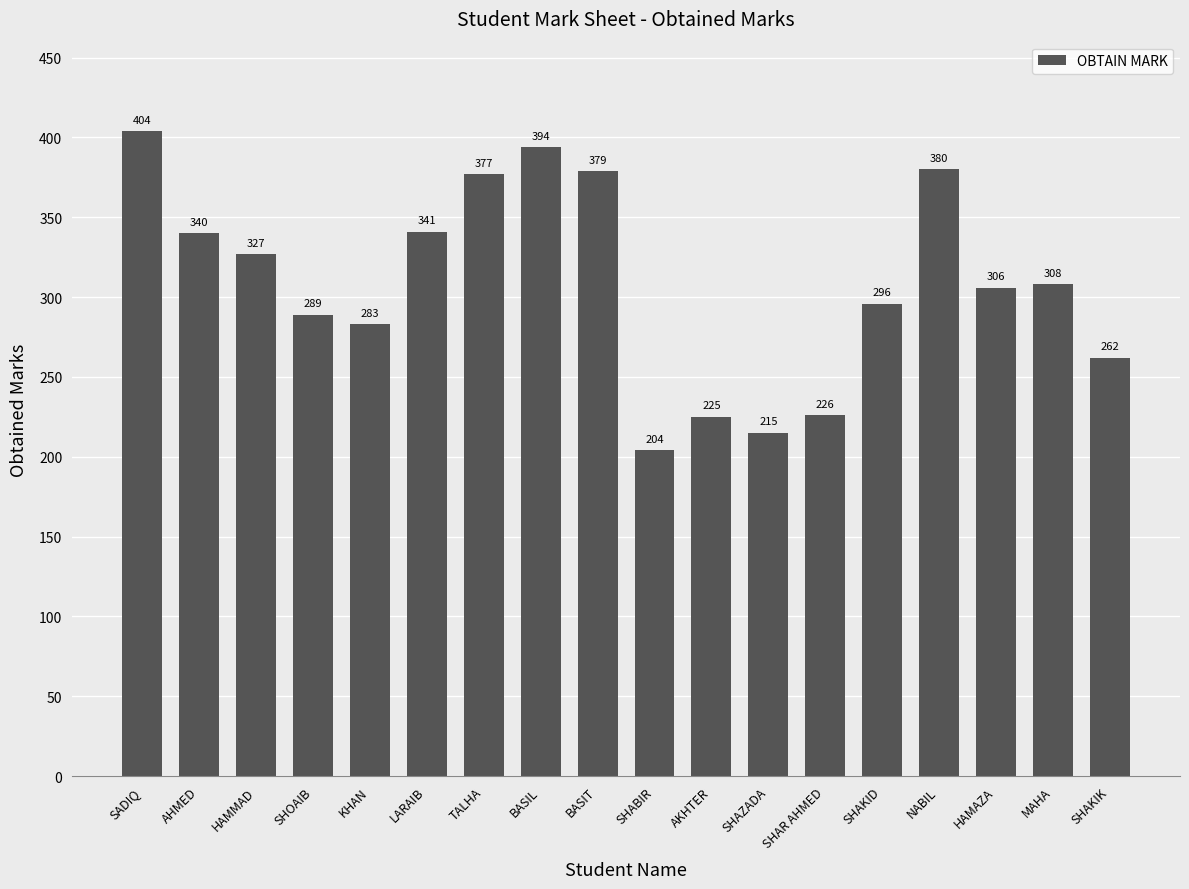

True or false: the data shows 231 at AHMED.

False